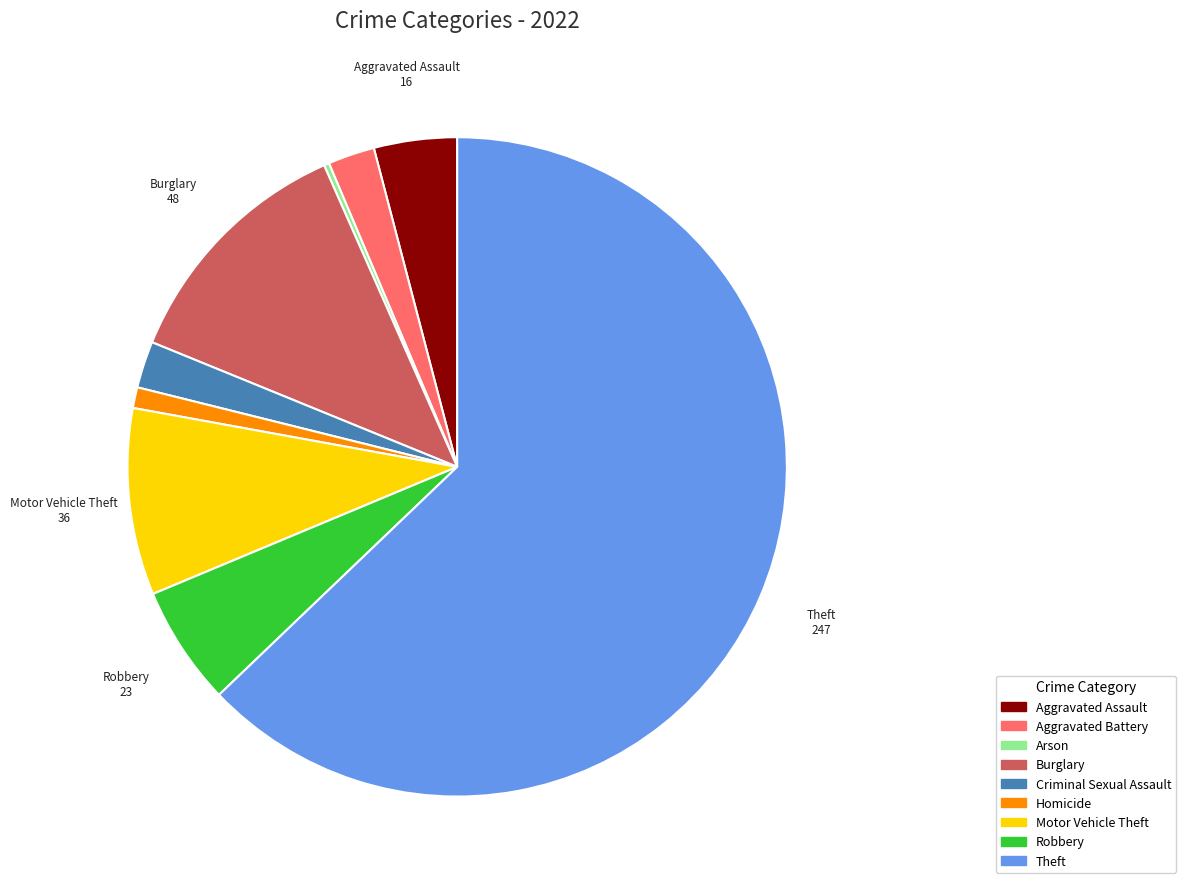

Approximately how many times larger is the value at Robbery compared to Aggravated Assault?

1.4